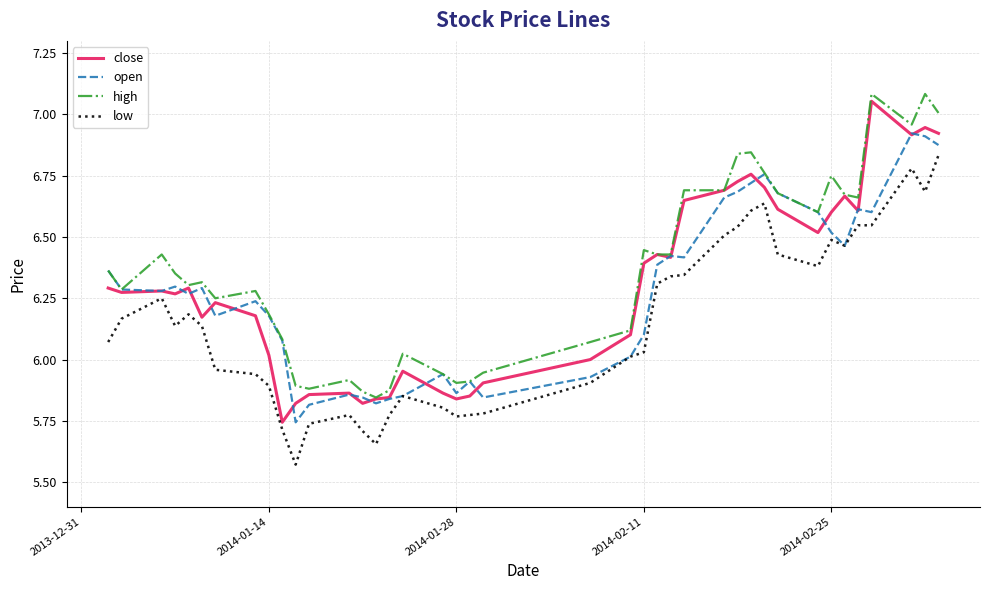

Does the chart display data point markers on the line(s)?

No